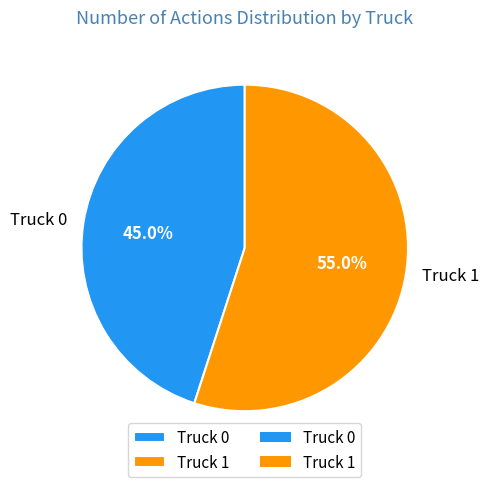

What is the smallest slice in the pie chart?

Truck 0